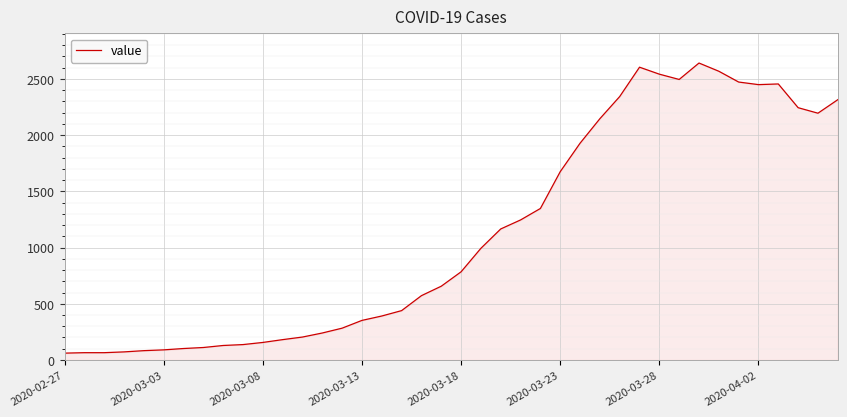

How many distinct data groups are displayed?

1